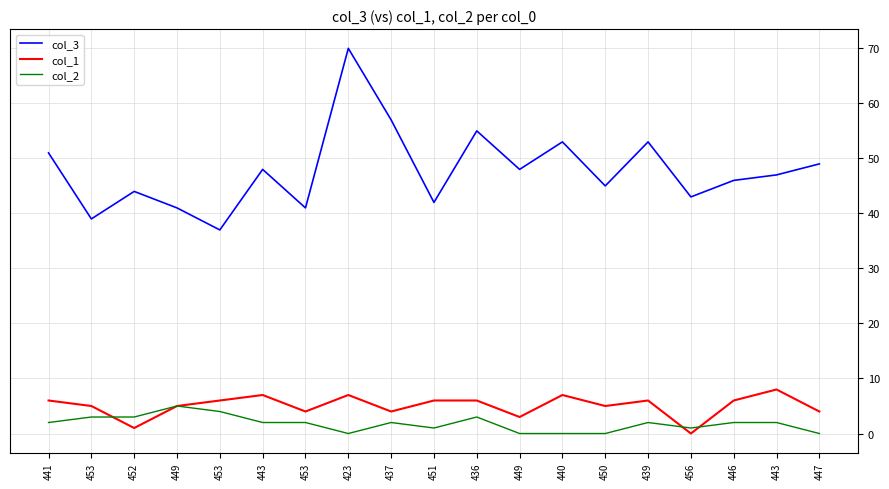

Does the chart have visible grid lines?

Yes